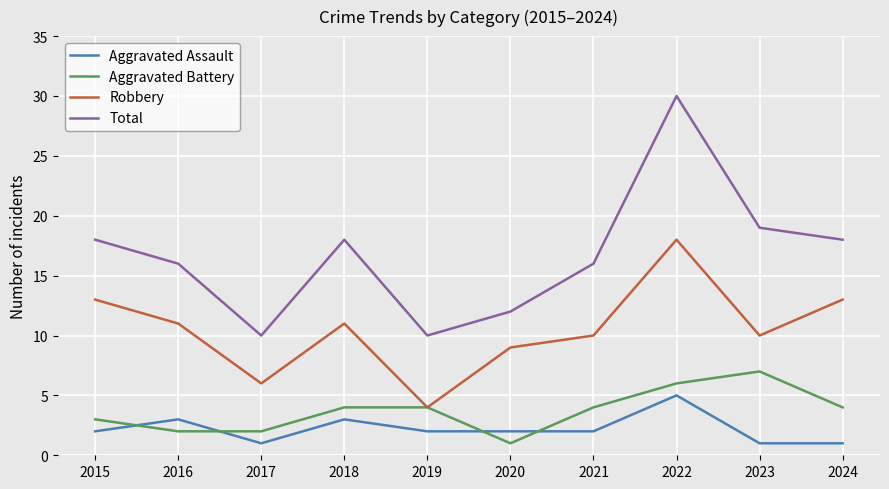

Reading right to left, transcribe all the data shown in this chart.

Aggravated Assault: 2024=1	2023=1	2022=5	2021=2	2020=2	2019=2	2018=3	2017=1	2016=3	2015=2
Aggravated Battery: 2024=4	2023=7	2022=6	2021=4	2020=1	2019=4	2018=4	2017=2	2016=2	2015=3
Robbery: 2024=13	2023=10	2022=18	2021=10	2020=9	2019=4	2018=11	2017=6	2016=11	2015=13
Total: 2024=18	2023=19	2022=30	2021=16	2020=12	2019=10	2018=18	2017=10	2016=16	2015=18